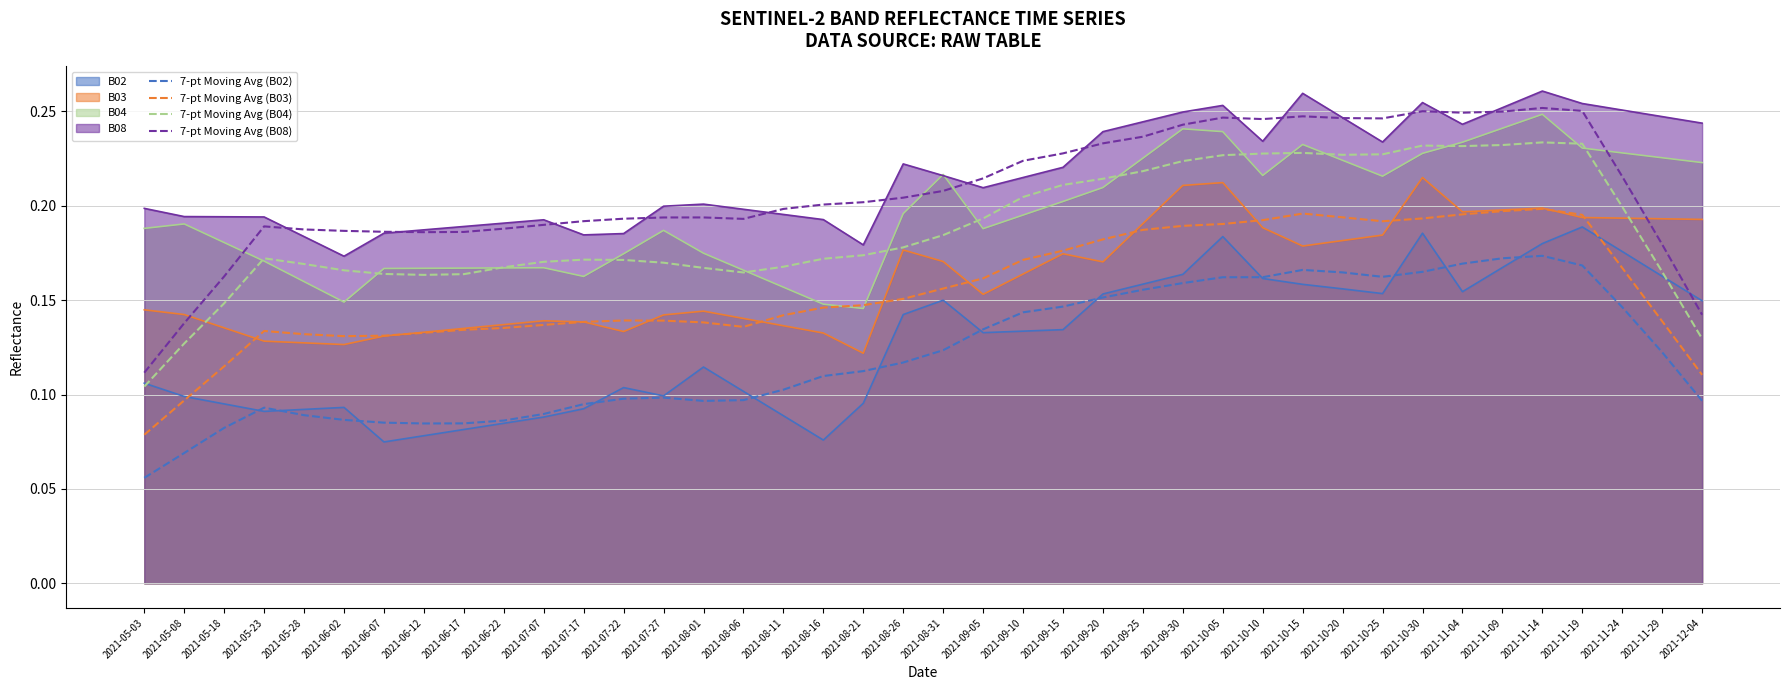

At how many categories does at least one series exceed 0?

40